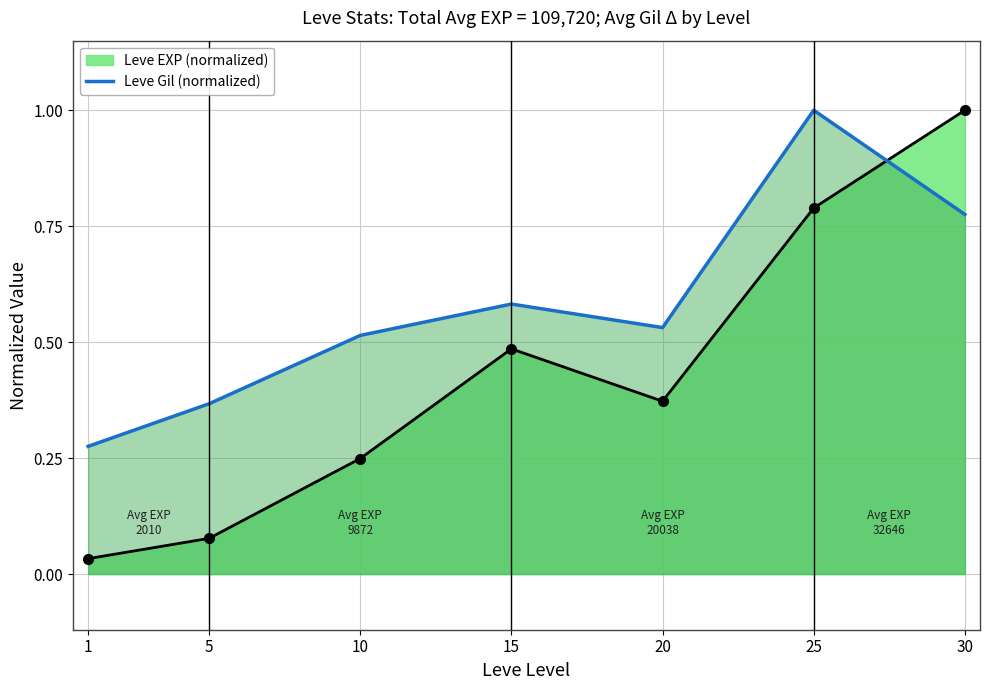

Is it true that the value at 5 is 0.1?

False